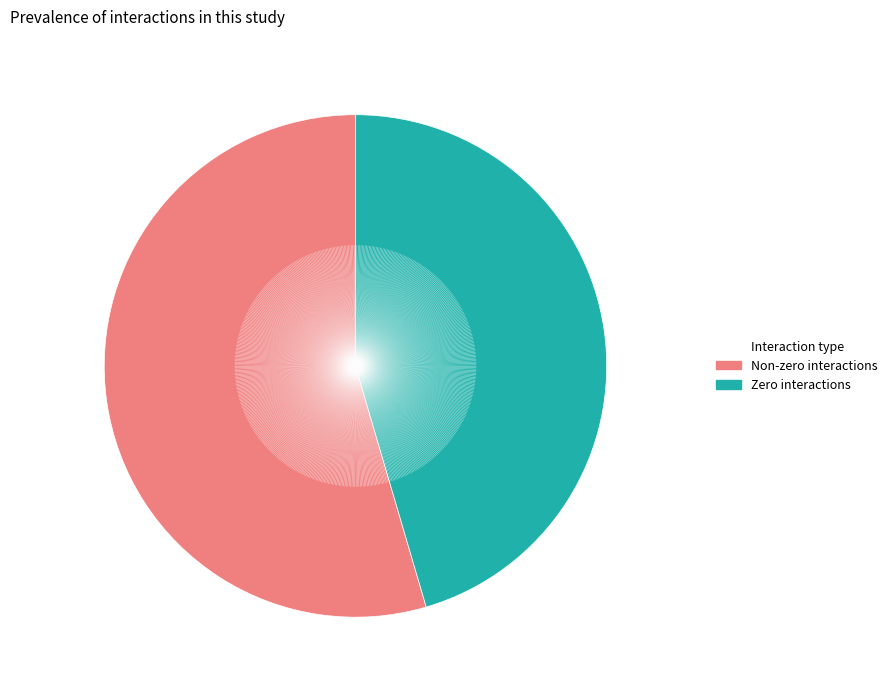

Which category has the smallest portion of the pie?

Zero interactions